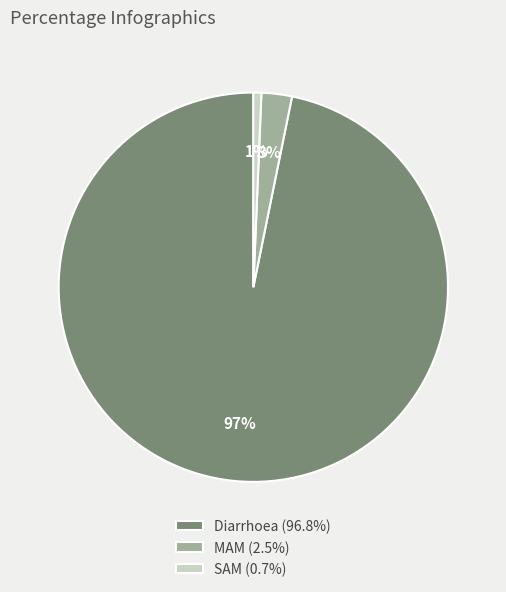

Combined, do SAM and Diarrhoea account for over 50%?

Yes